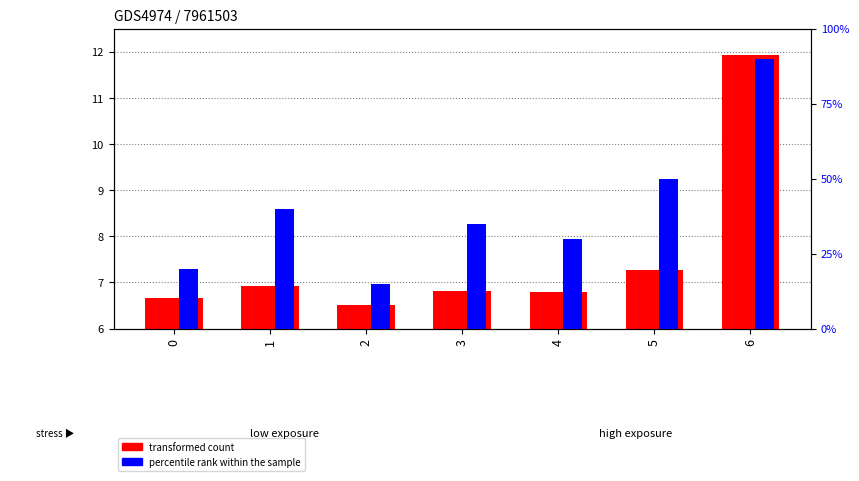

How many distinct data groups are displayed?

2